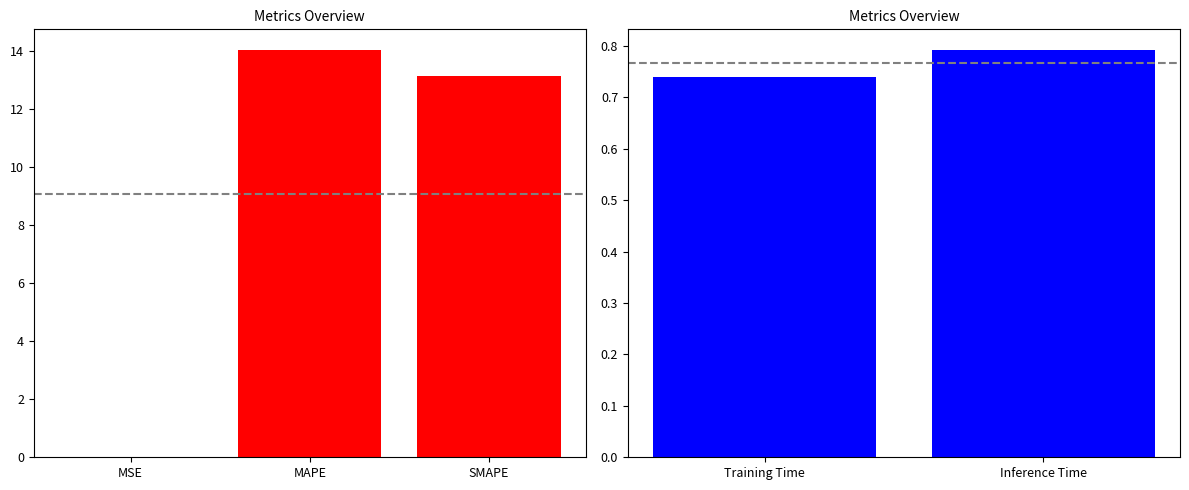

What is the value of the 2nd bar from the left?

14.0